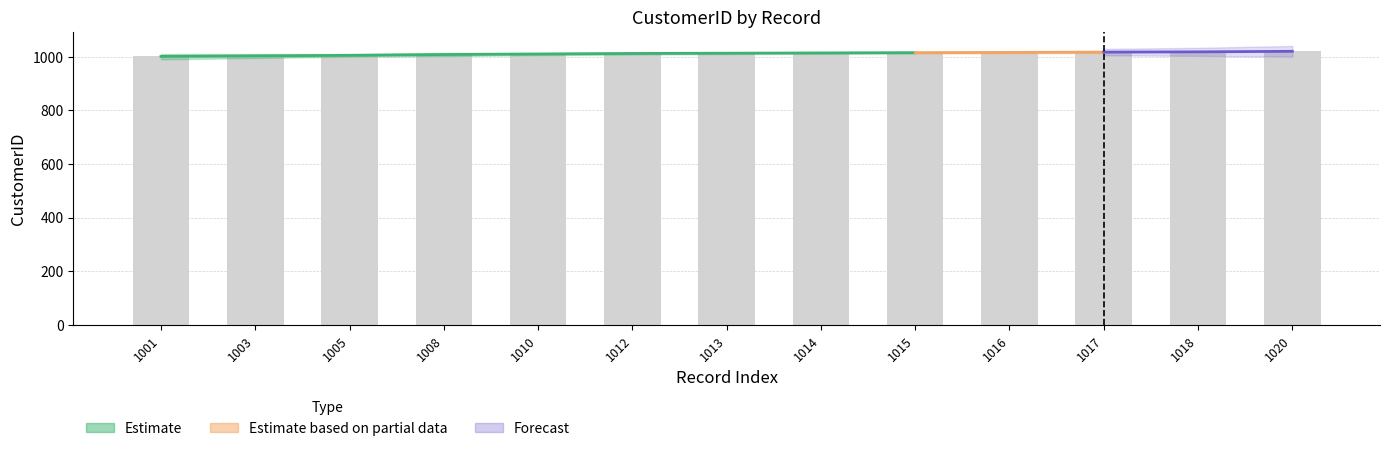

True or false: the data shows 1013 at 1013.

True